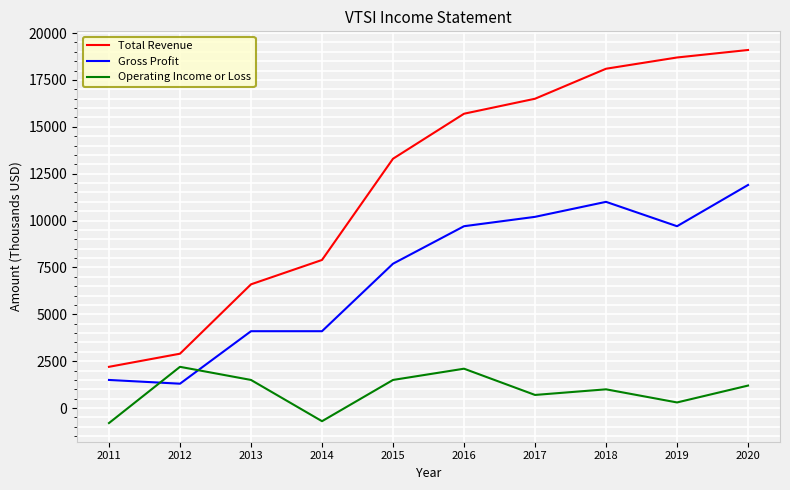

What is the smallest value displayed?

-800